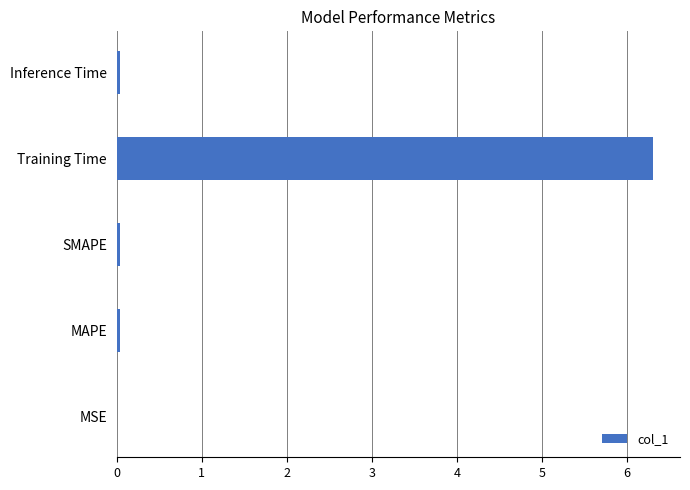

What is the maximum value shown in the chart?

6.3